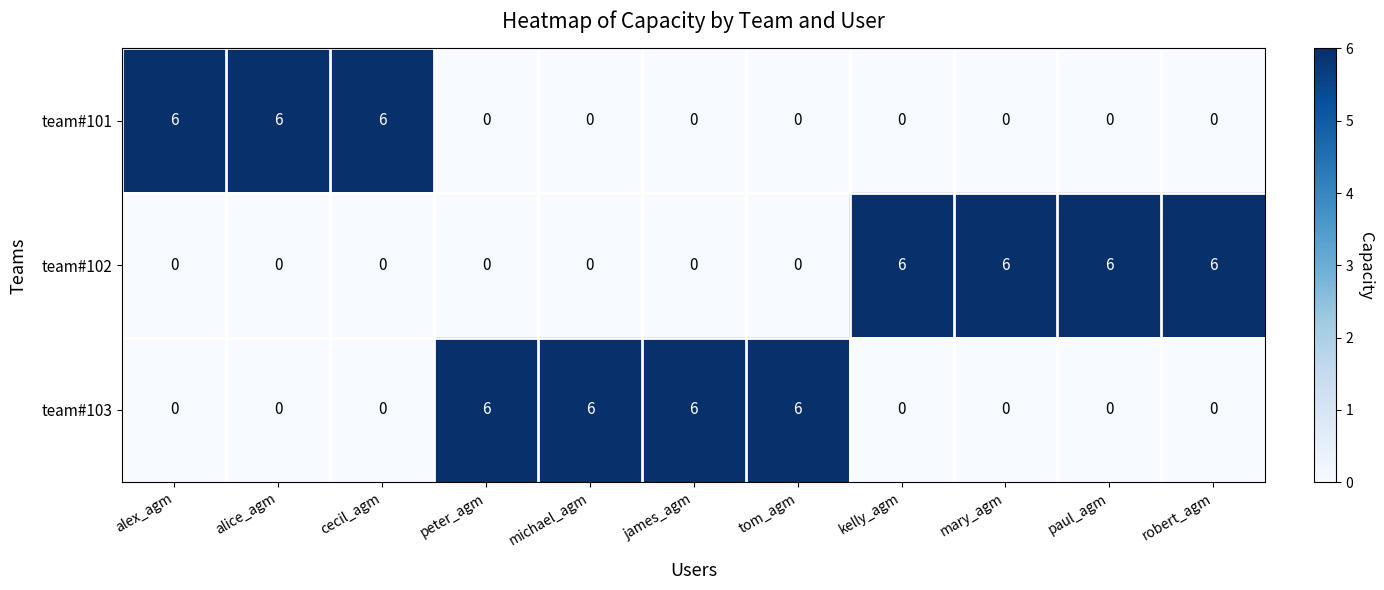

What is the maximum value shown in the chart?

6